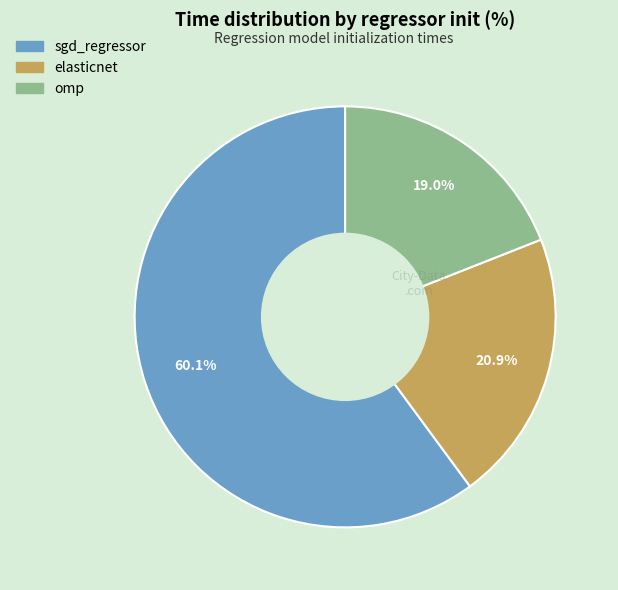

What percentage is NOT represented by elasticnet?

79.1%